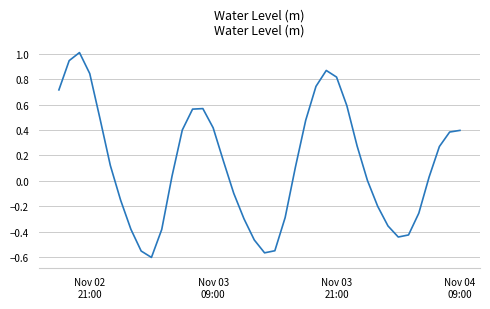

What is the difference between the maximum and minimum values?

1.6